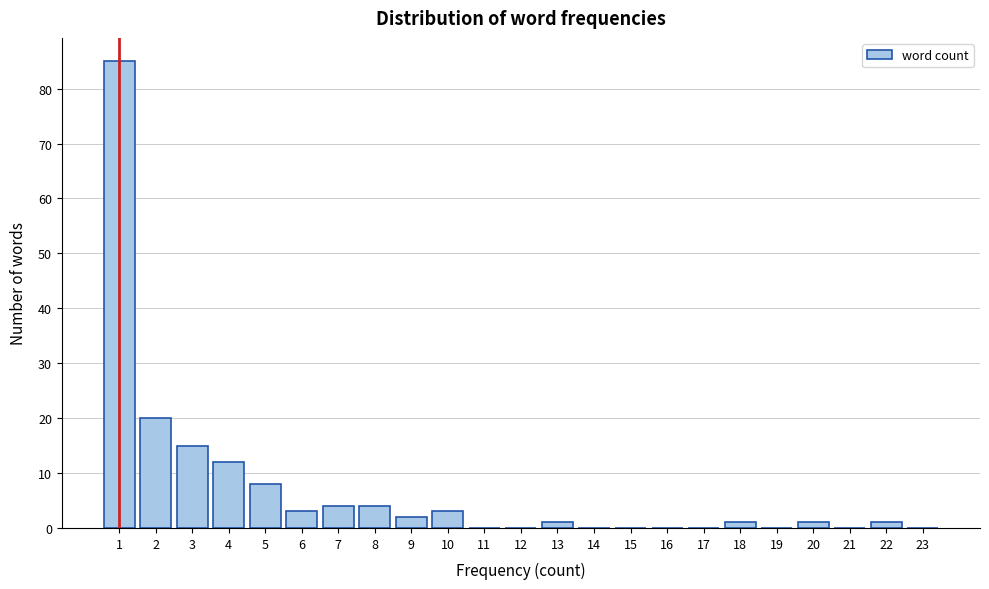

Reading left to right, list every bar in this chart as the range it spans on the x-axis followed by its height. The values are not printed on the chart, so give them approximately, as read against the axis.

0.5 to 1.5: 85
1.5 to 2.5: 20
2.5 to 3.5: 15
3.5 to 4.5: 12
4.5 to 5.5: 8
5.5 to 6.5: 3
6.5 to 7.5: 4
7.5 to 8.5: 4
8.5 to 9.5: 2
9.5 to 10.5: 3
10.5 to 11.5: 0
11.5 to 12.5: 0
12.5 to 13.5: 1
13.5 to 14.5: 0
14.5 to 15.5: 0
15.5 to 16.5: 0
16.5 to 17.5: 0
17.5 to 18.5: 1
18.5 to 19.5: 0
19.5 to 20.5: 1
20.5 to 21.5: 0
21.5 to 22.5: 1
22.5 to 23.5: 0